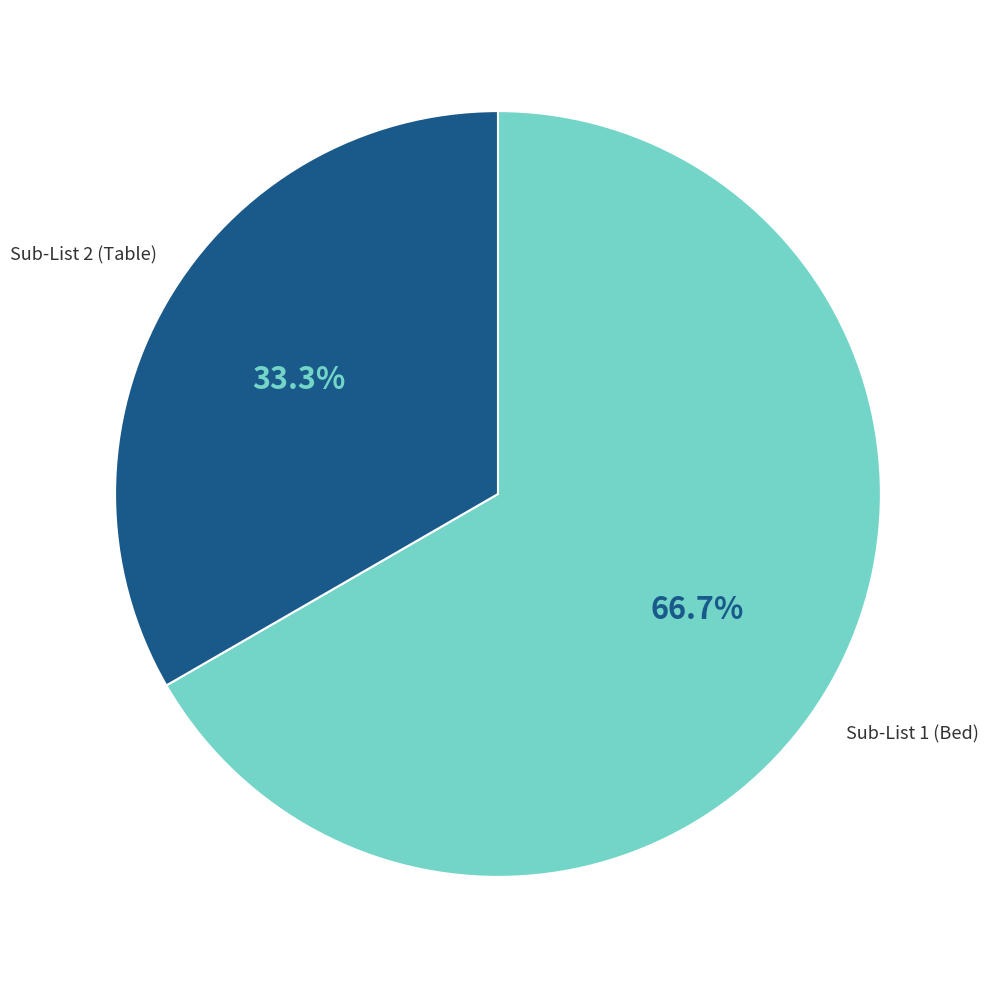

True or false: Sub-List 2 (Table) accounts for 33% of the total.

True